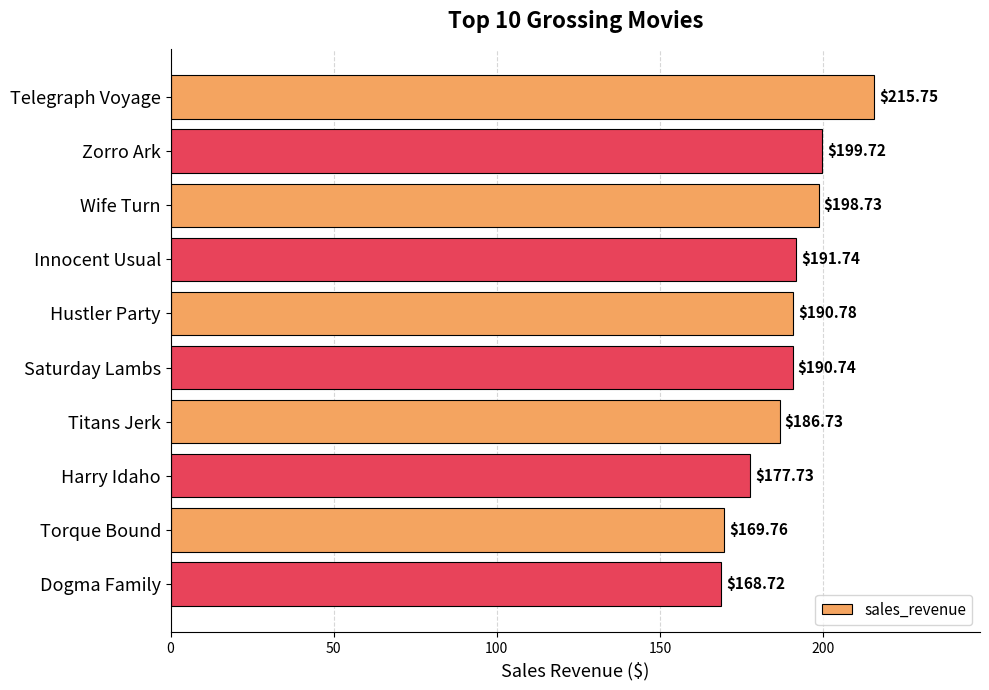

Approximately how many times larger is the value at Titans Jerk compared to Telegraph Voyage?

0.9